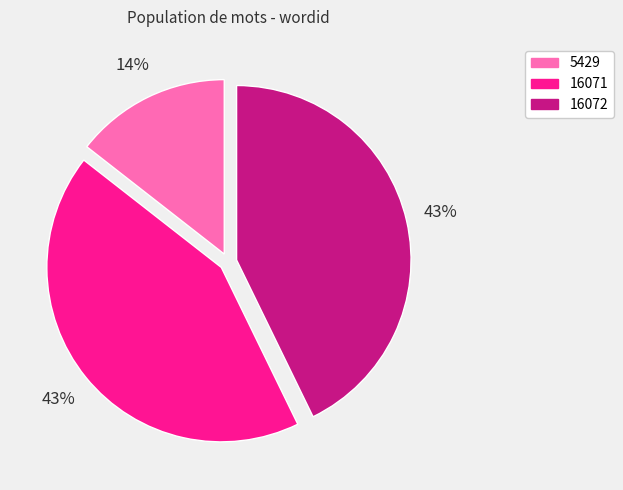

Do 5429 and 16072 together represent more than half of the pie?

Yes